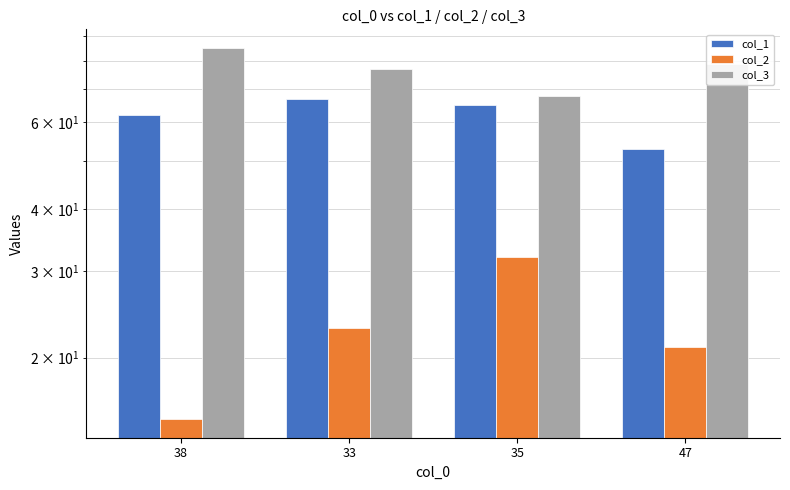

Is it true that col_3 equals 114 at 35?

False